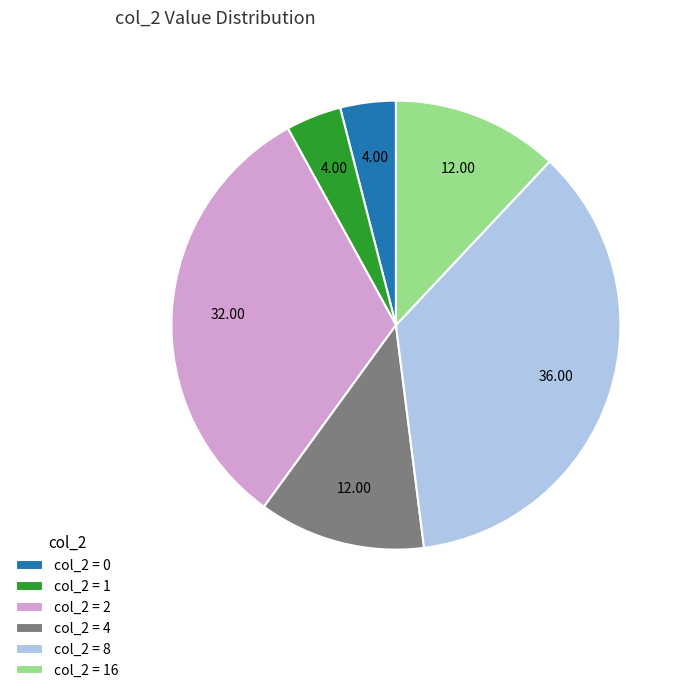

How many segments does this pie chart have?

6